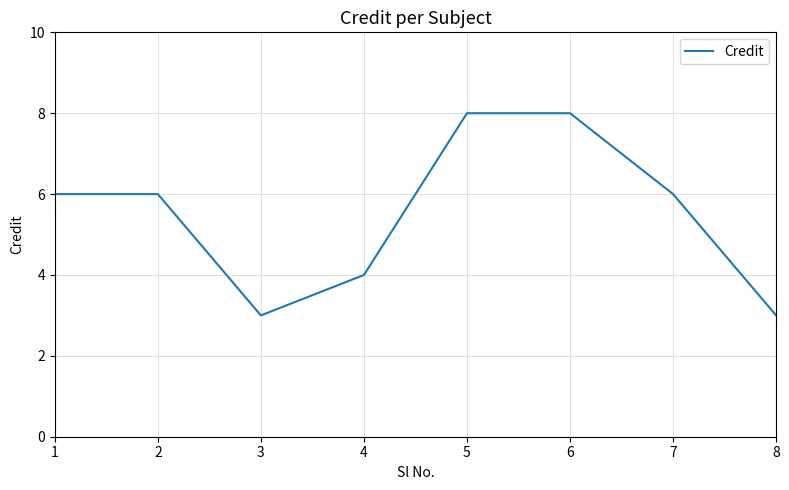

What is the difference between the maximum and second lowest values?

5